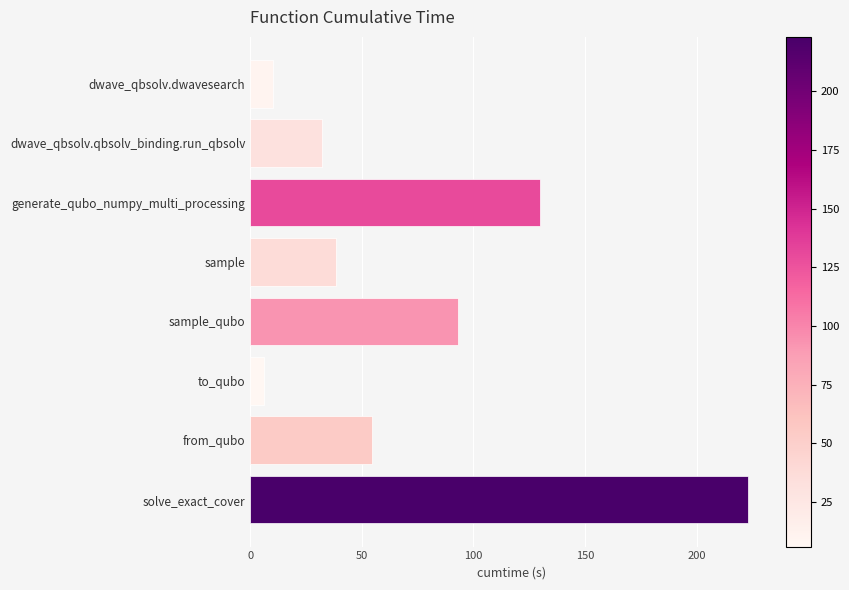

List the labels in order of value, largest first.

solve_exact_cover, generate_qubo_numpy_multi_processing, sample_qubo, from_qubo, sample, dwave_qbsolv.qbsolv_binding.run_qbsolv, dwave_qbsolv.dwavesearch, to_qubo